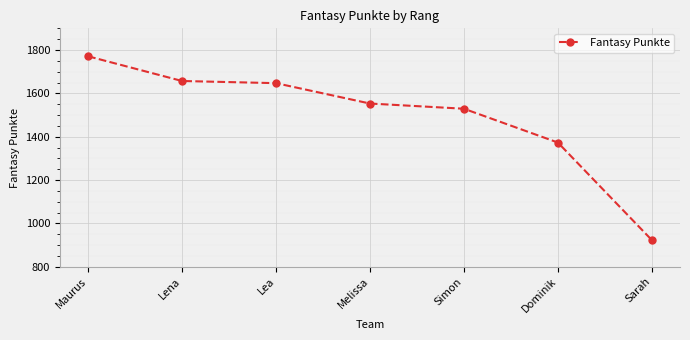

What is the sum of the values at Maurus and Simon?

3300